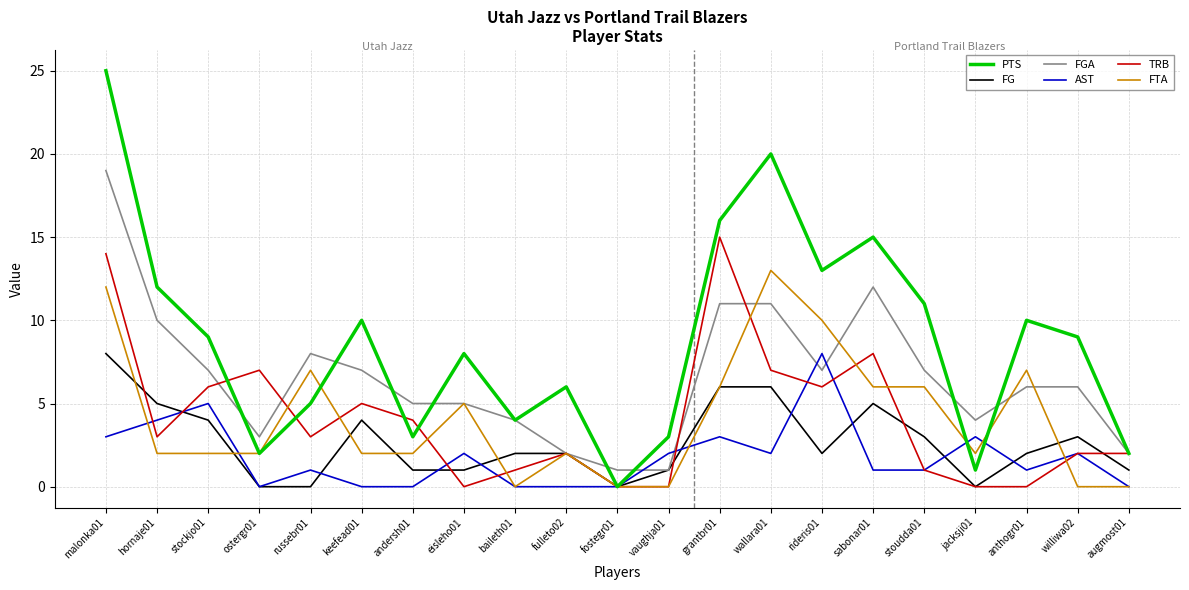

Reading left to right, extract all data points from this chart.

PTS: 25	12	9	2	5	10	3	8	4	6	0	3	16	20	13	15	11	1	10	9	2
FG: 8	5	4	0	0	4	1	1	2	2	0	1	6	6	2	5	3	0	2	3	1
FGA: 19	10	7	3	8	7	5	5	4	2	1	1	11	11	7	12	7	4	6	6	2
AST: 3	4	5	0	1	0	0	2	0	0	0	2	3	2	8	1	1	3	1	2	0
TRB: 14	3	6	7	3	5	4	0	1	2	0	0	15	7	6	8	1	0	0	2	2
FTA: 12	2	2	2	7	2	2	5	0	2	0	0	6	13	10	6	6	2	7	0	0